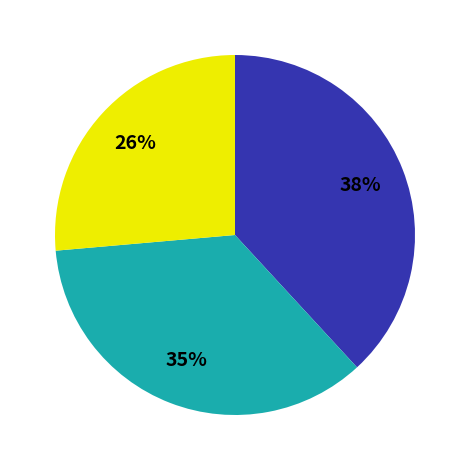

Is there a majority slice in this chart?

No